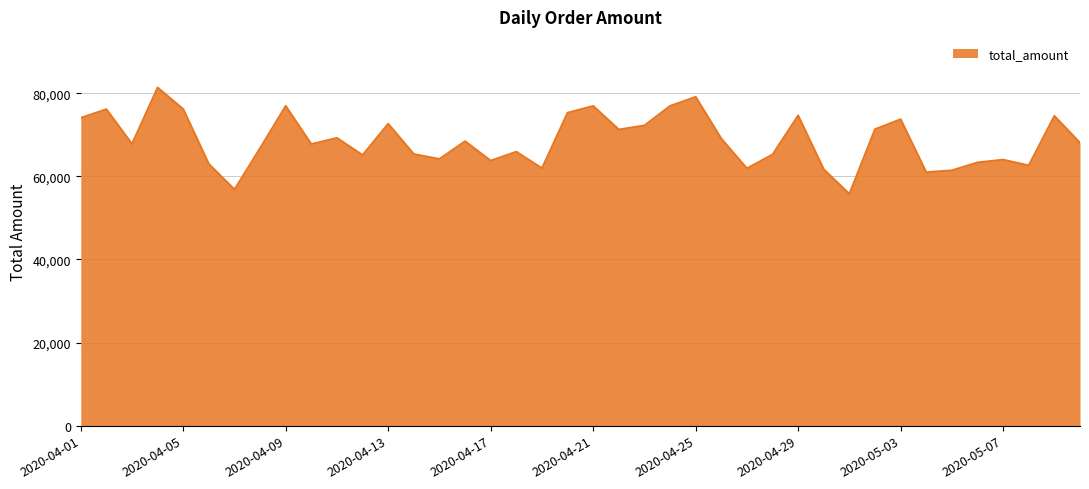

What is the greatest value displayed?

81386